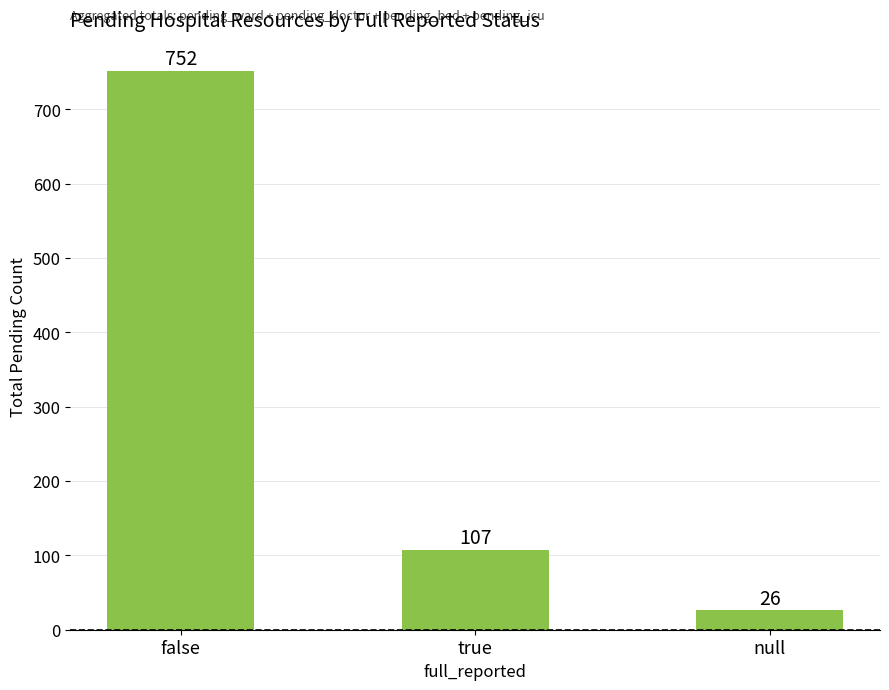

Reading left to right, extract all data points from this chart.

752	107	26